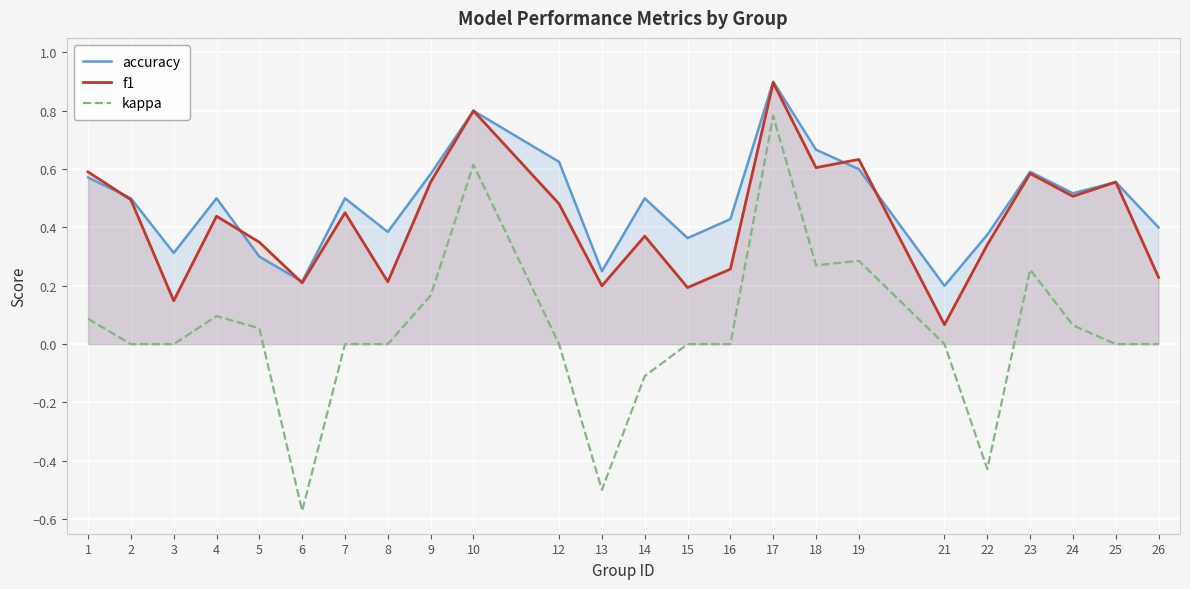

How many lines are shown in the chart?

3